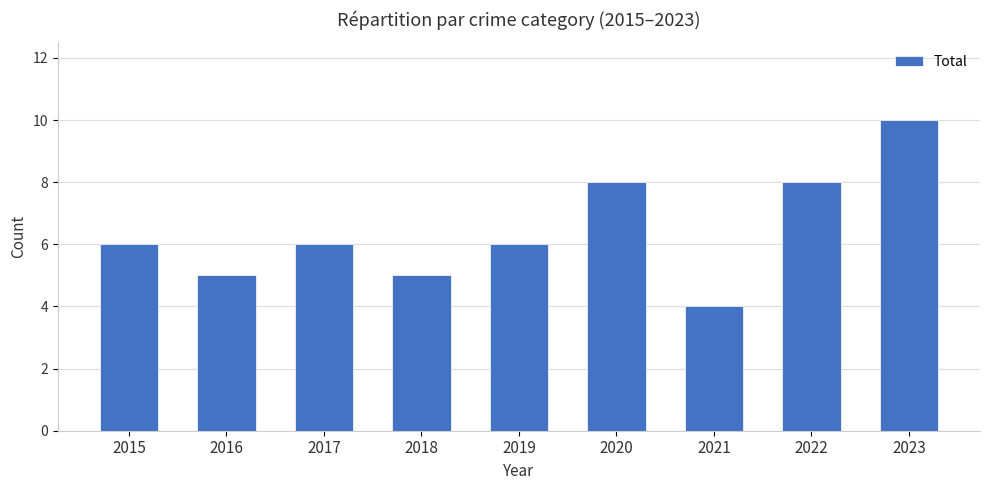

How many values are between 5 and 8?

7